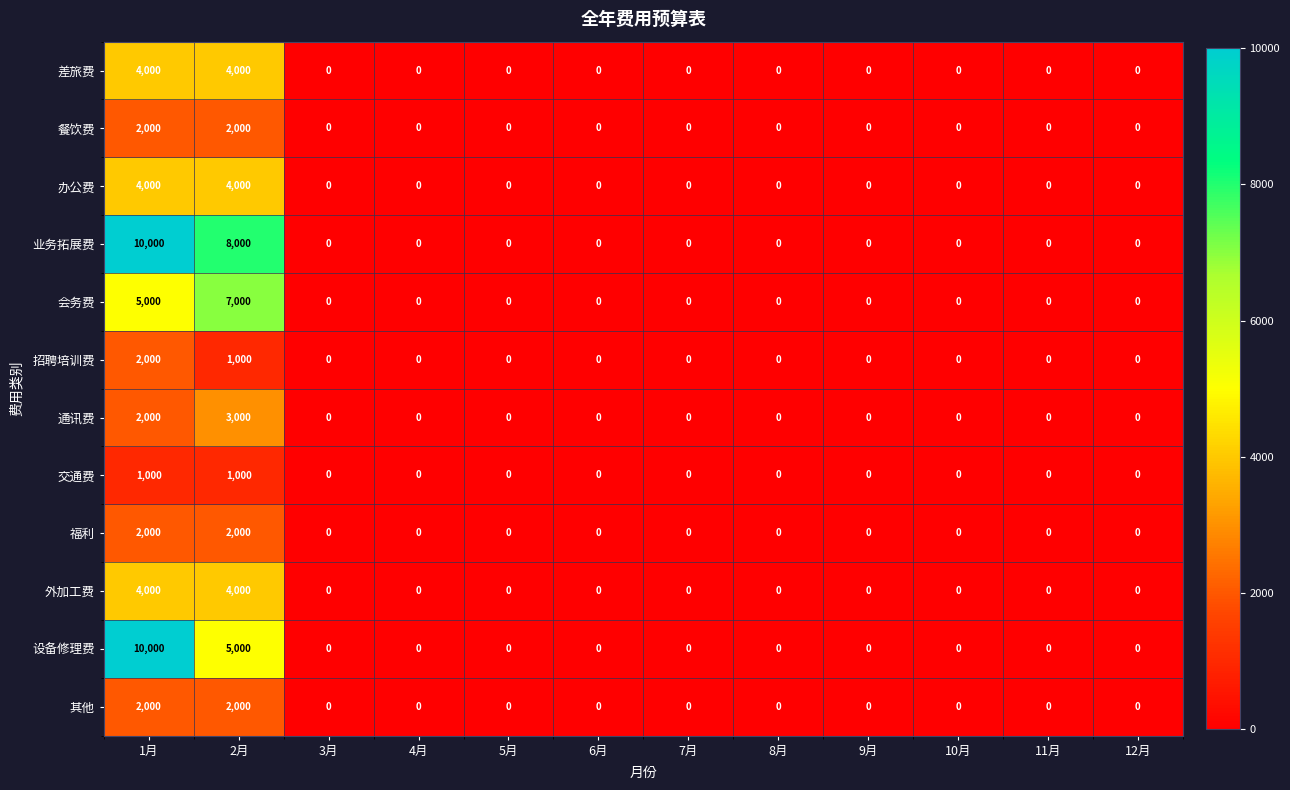

The value of 外加工费 at 6月 is 1943. True or false?

False